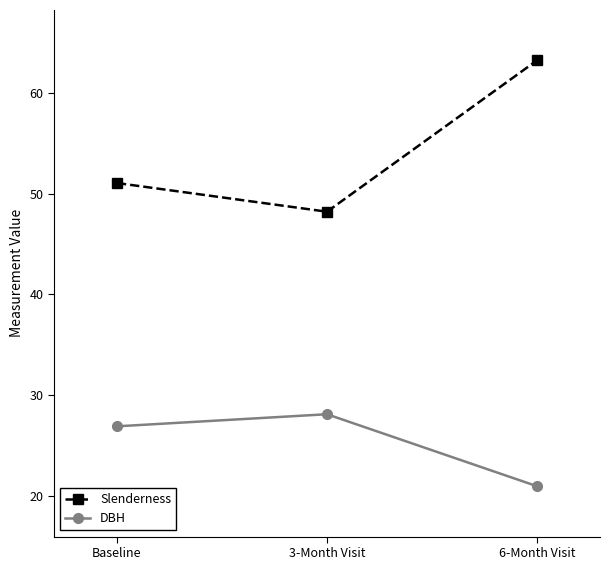

The Slenderness series shows 63.2 at 6-Month Visit. True or false?

True